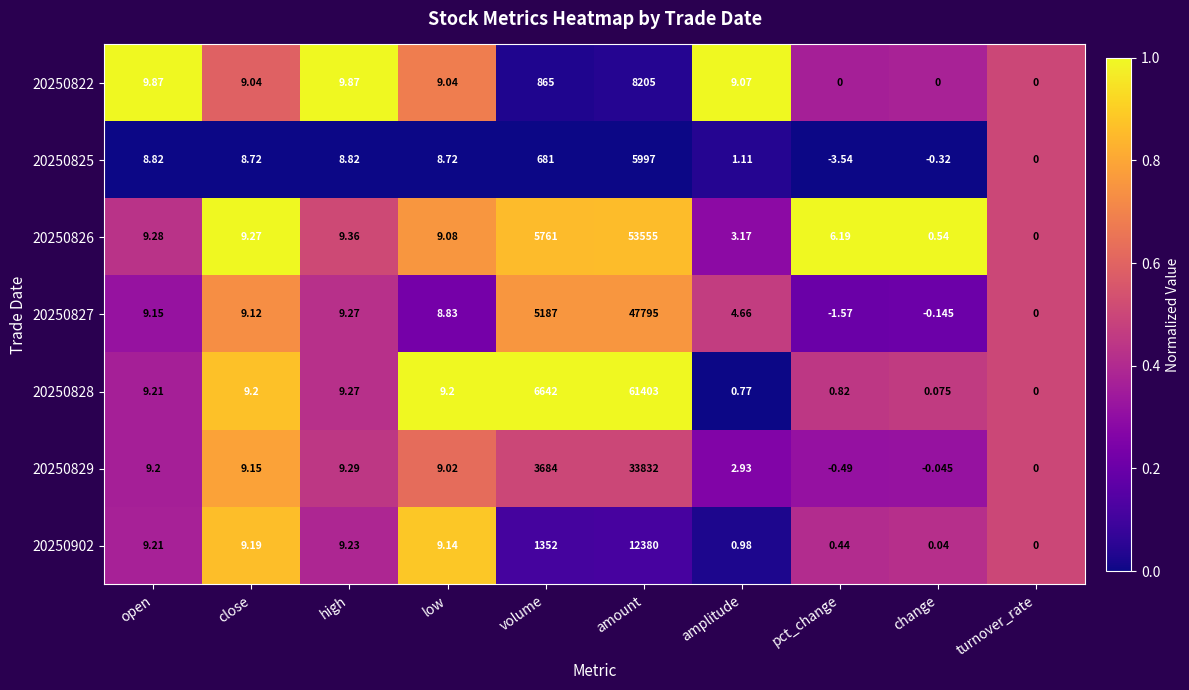

At which category is the sum across all series the highest?

amount